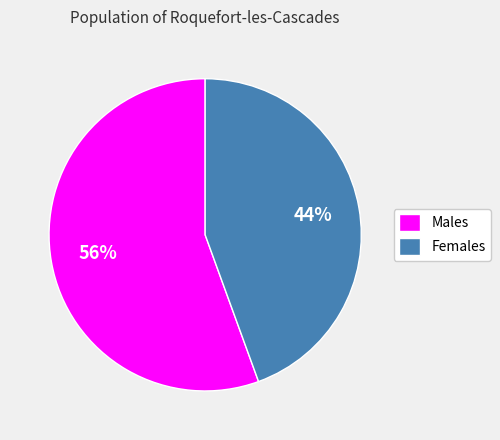

What is the smallest slice in the pie chart?

Females